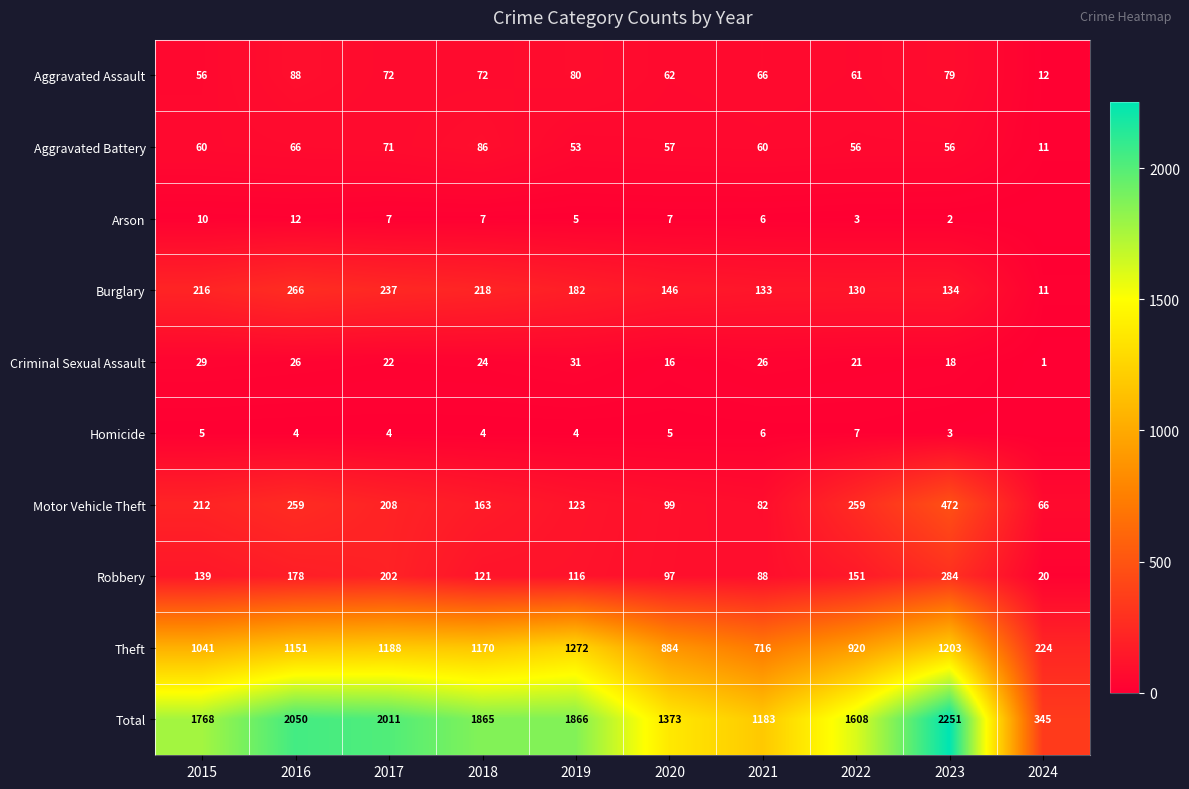

What is the difference between the maximum and minimum values in the Total series?

1906